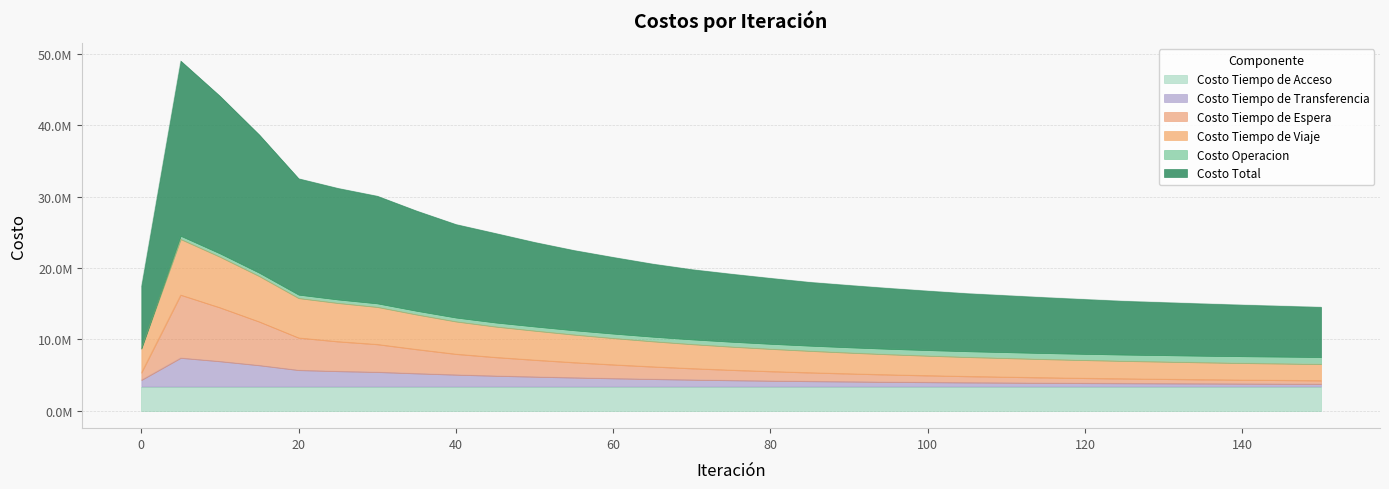

True or false: Costo Tiempo de Transferencia and Costo Tiempo de Viaje intersect in this chart.

False